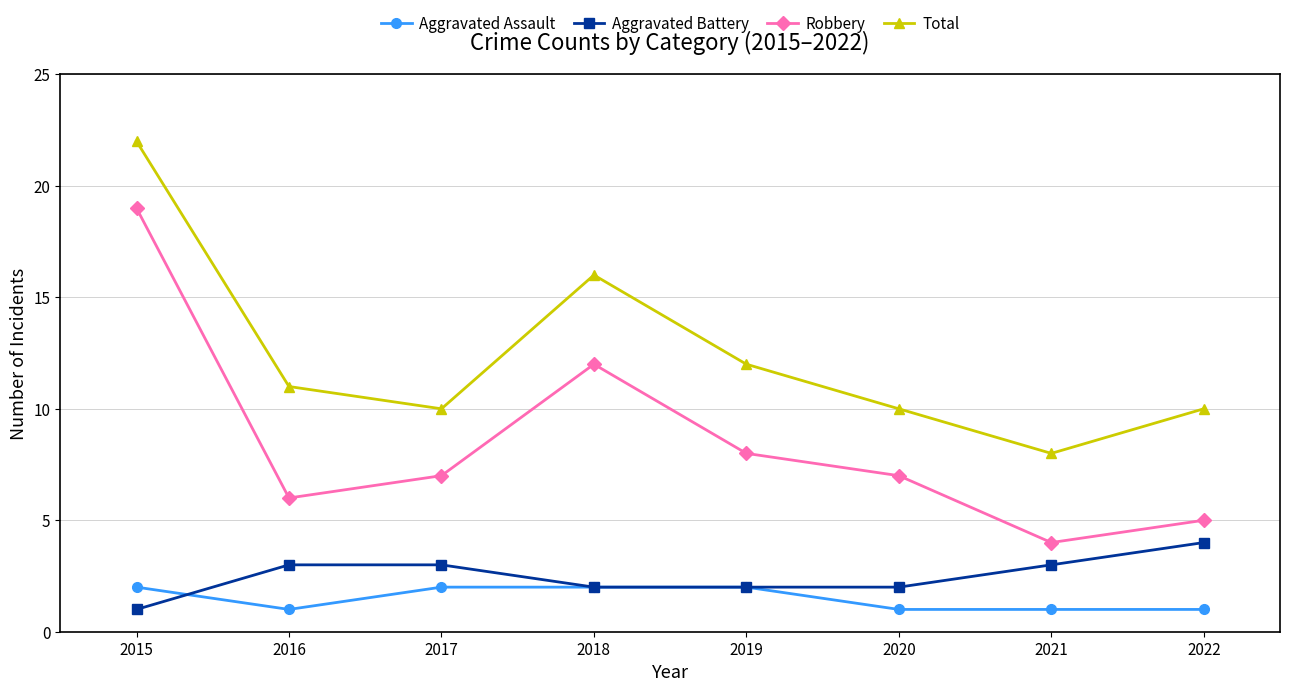

How many lines are shown in the chart?

4